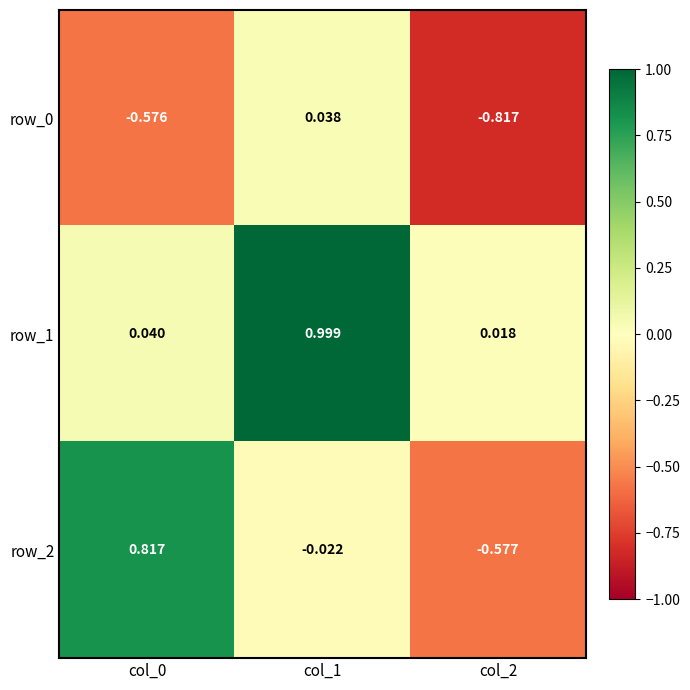

Between col_0 and col_2, which series saw the biggest shift?

row_2